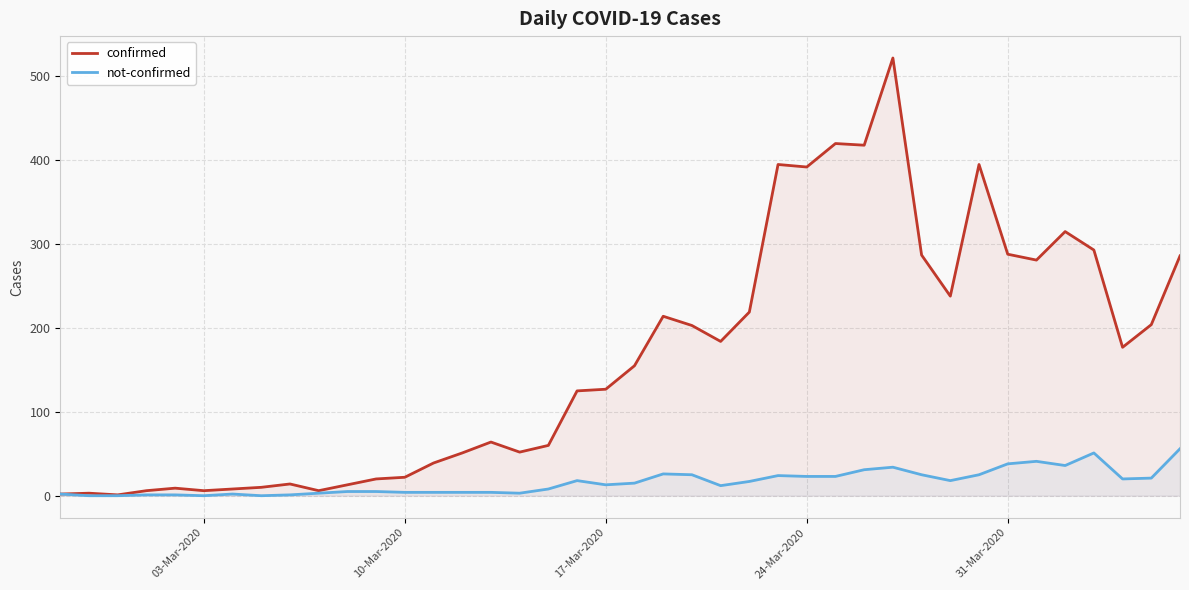

Rank the series by their maximum value, from highest to lowest.

confirmed, not-confirmed